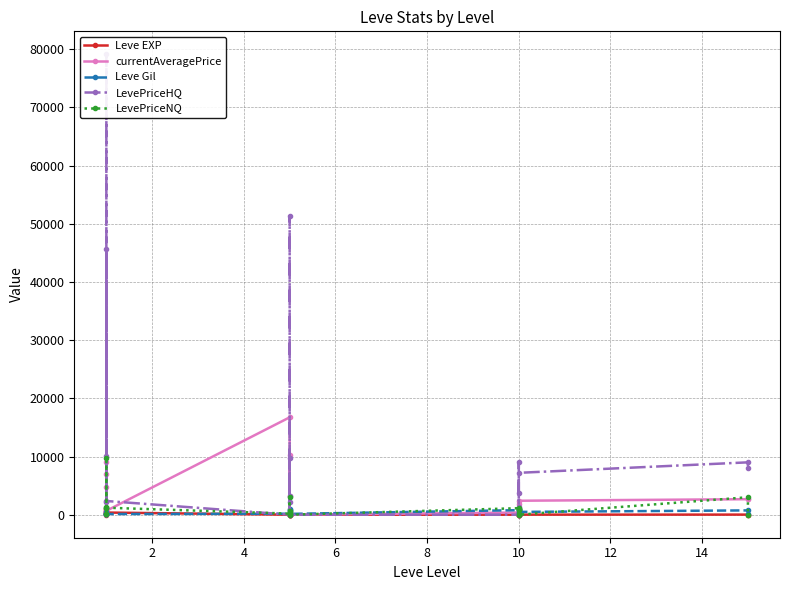

The Leve EXP series shows 4.0 at 10. True or false?

True